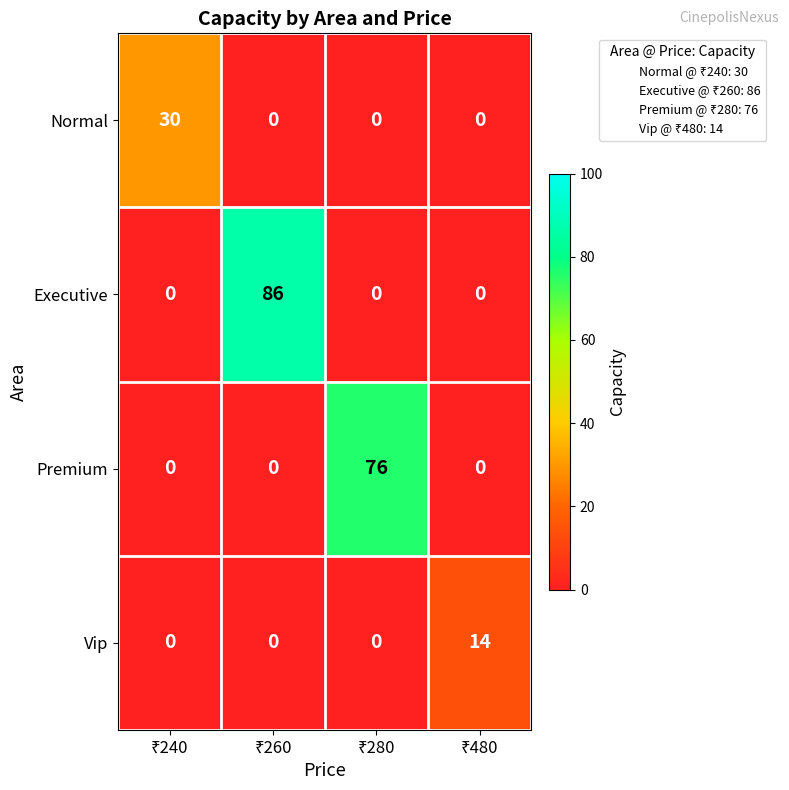

Which series has the largest total across all categories?

Executive